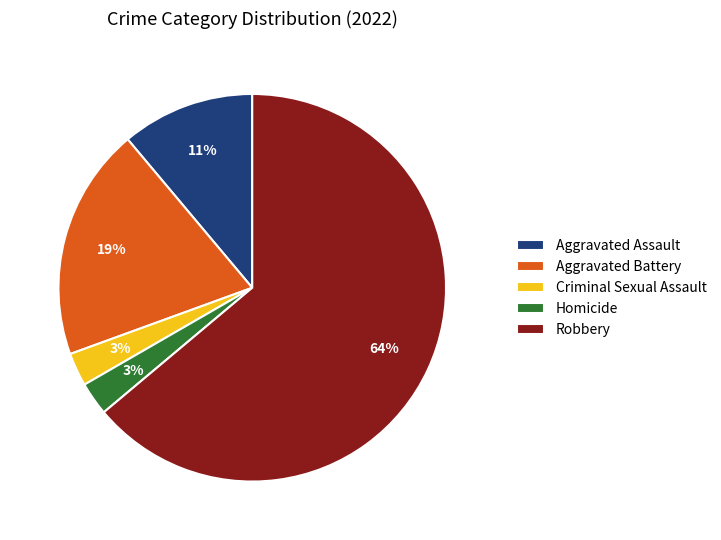

To the nearest percent, what portion does Homicide represent?

3%